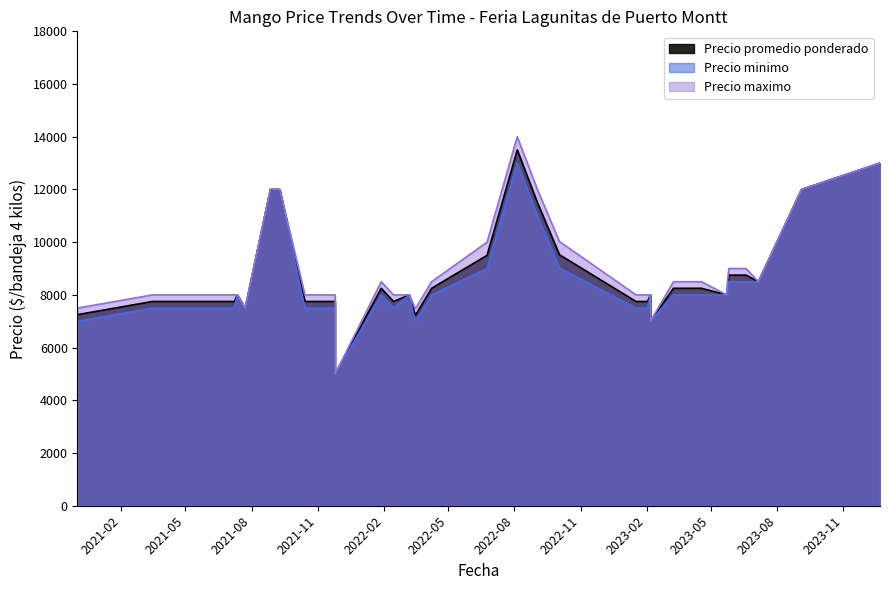

How many values in the Precio promedio ponderado series exceed 8250?

13